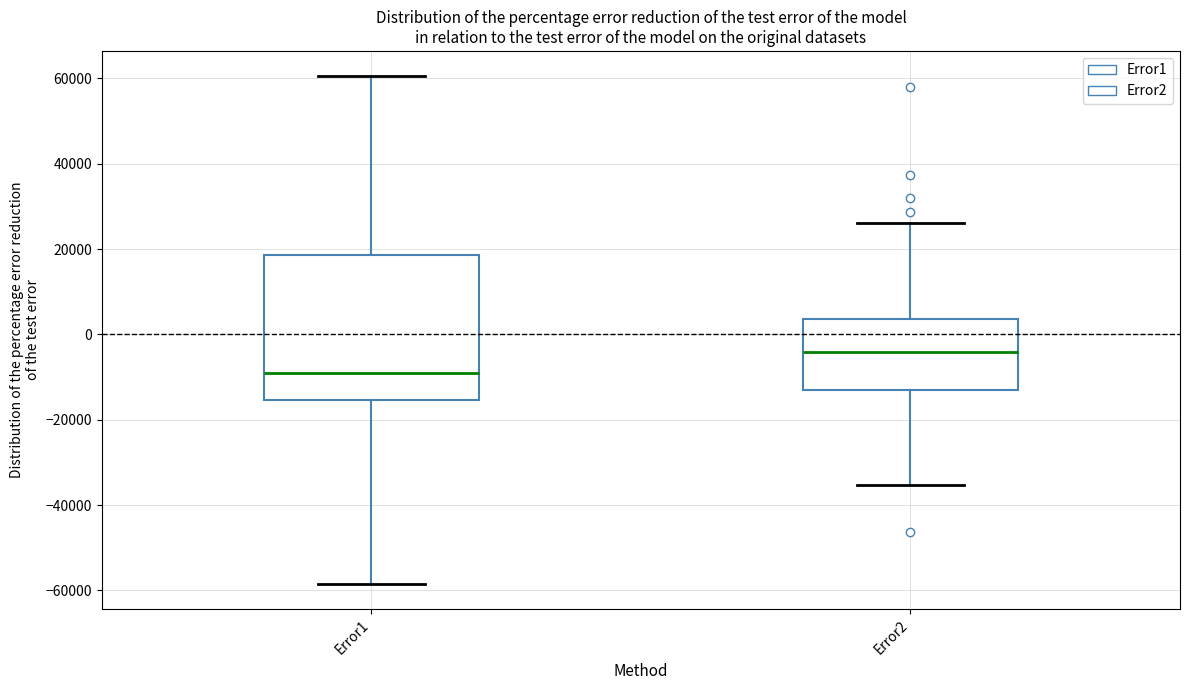

Comparing the boxes themselves (not the whiskers), which one is the tallest?

Error1